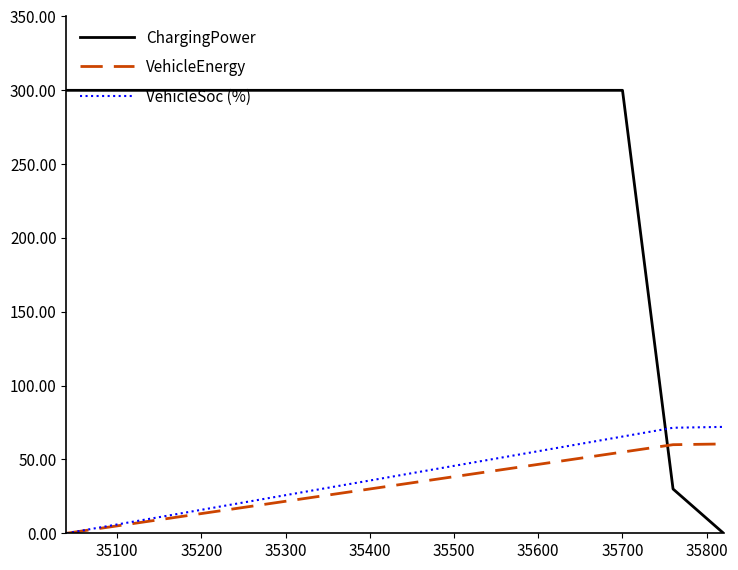

List the series in order of their peak value, lowest first.

VehicleEnergy, VehicleSoc (%), ChargingPower